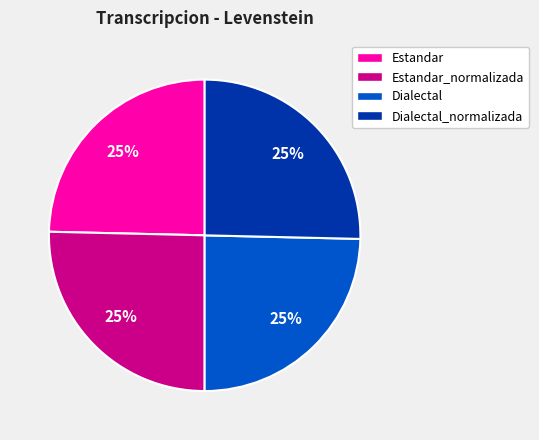

Is Dialectal_normalizada the majority of the pie?

No